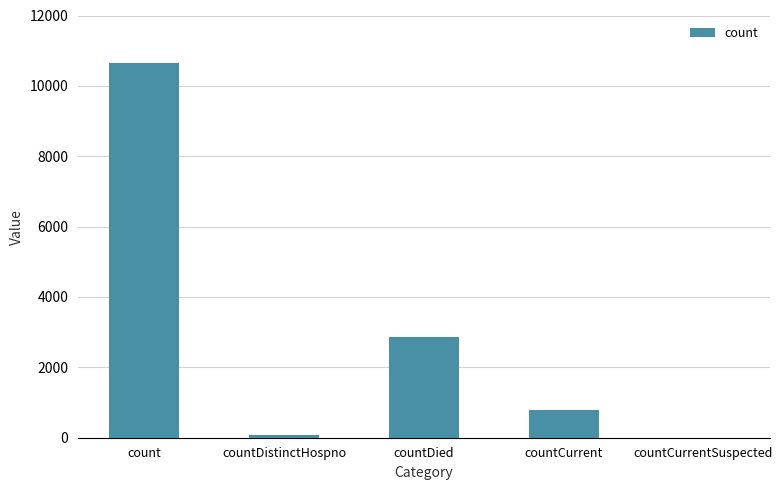

What is the change in value from countCurrent to countCurrentSuspected?

-784